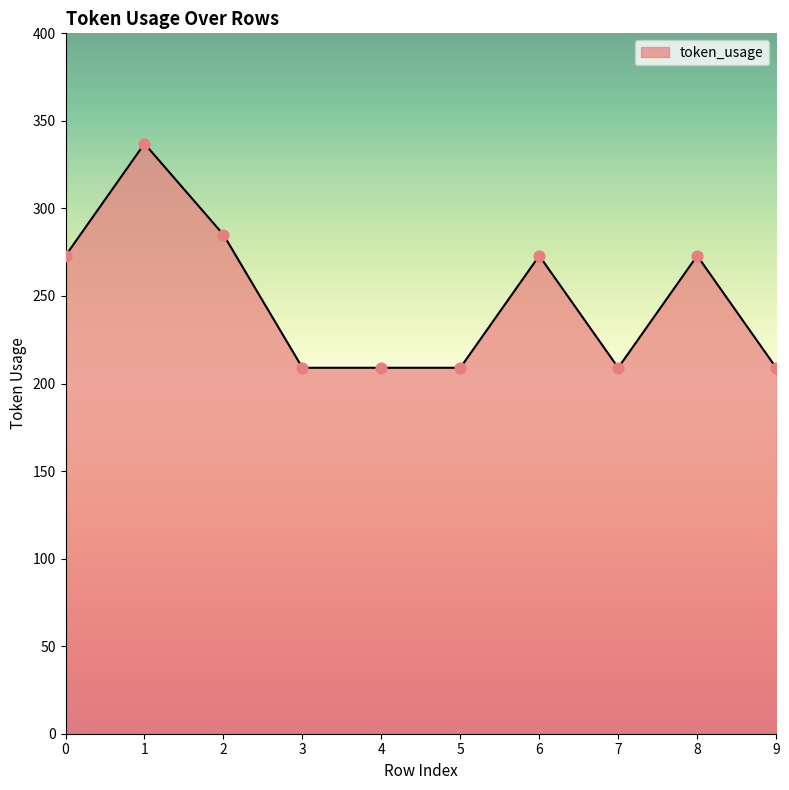

Approximately how many times larger is the value at 9 compared to 1?

0.6